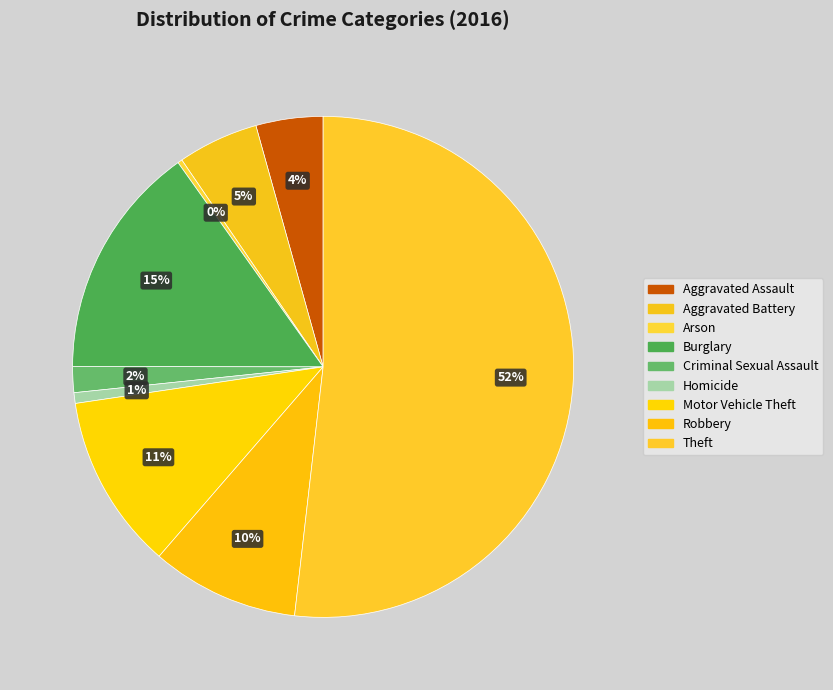

Is the sum of Arson and Burglary greater than half?

No